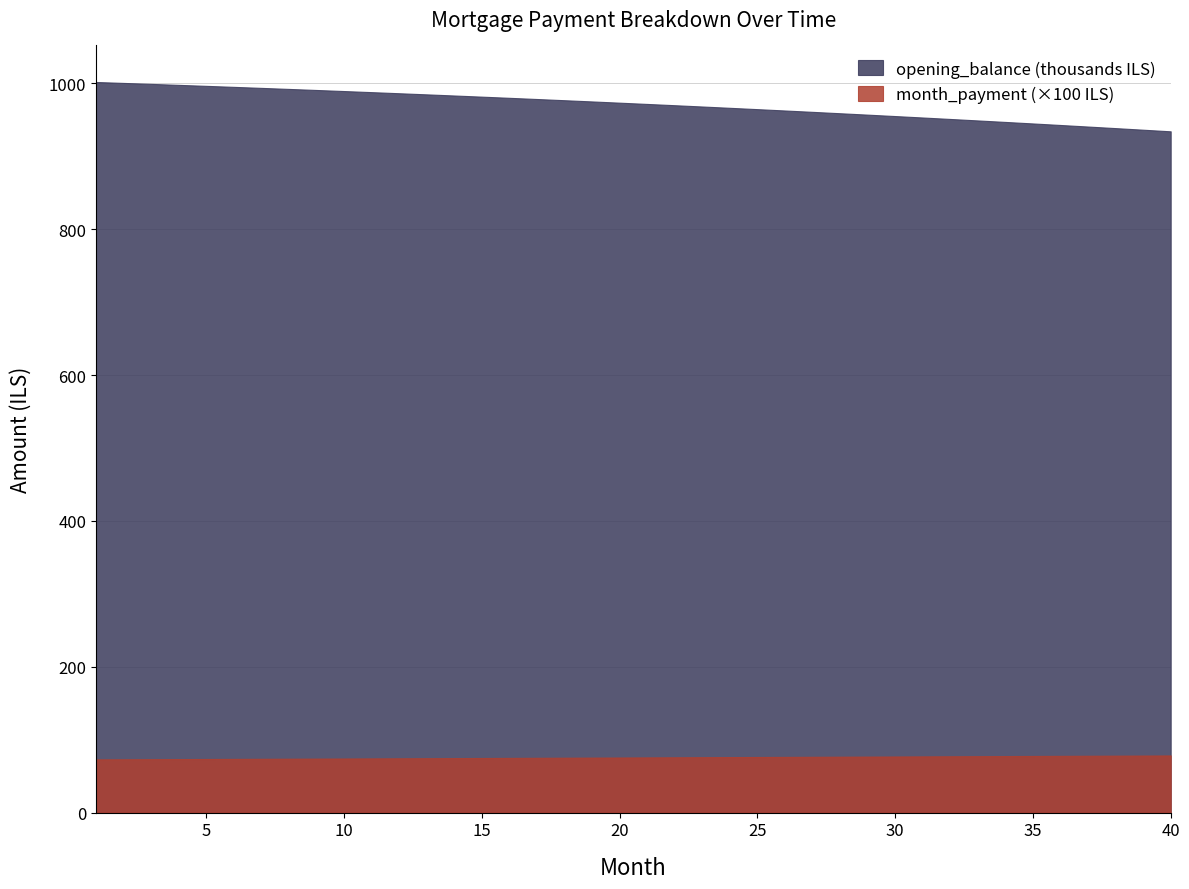

The month_payment (×100 ILS) series shows 20.2 at 35. True or false?

False